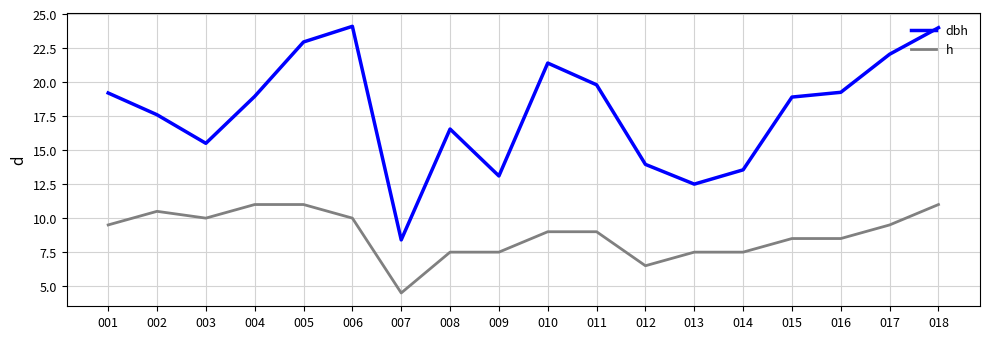

What is the difference between the maximum and minimum values in the dbh series?

15.7